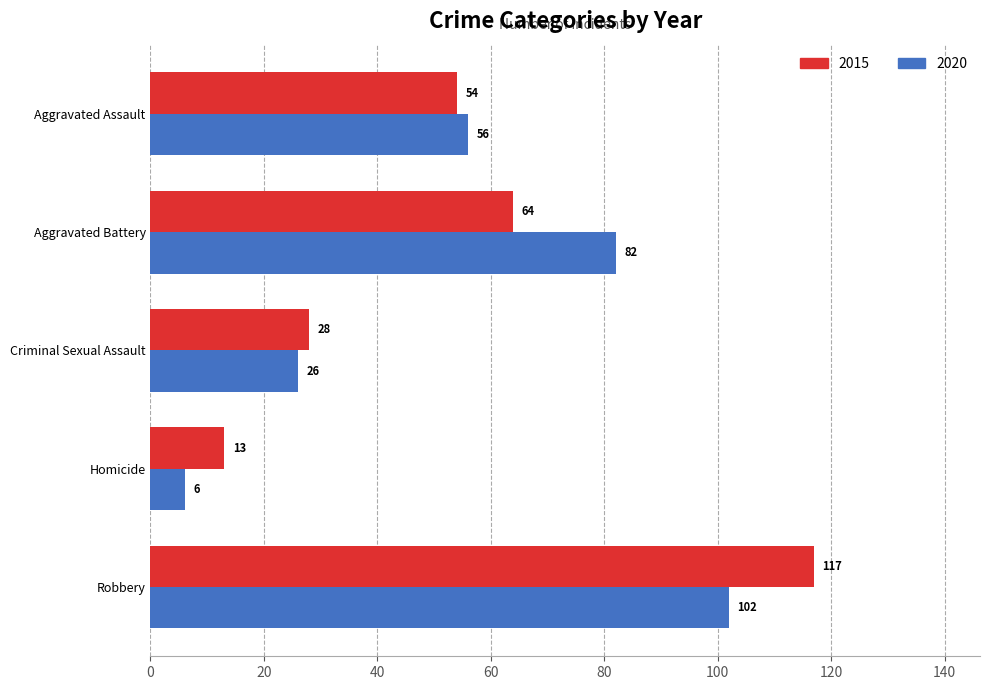

What is the minimum value for 2015?

13